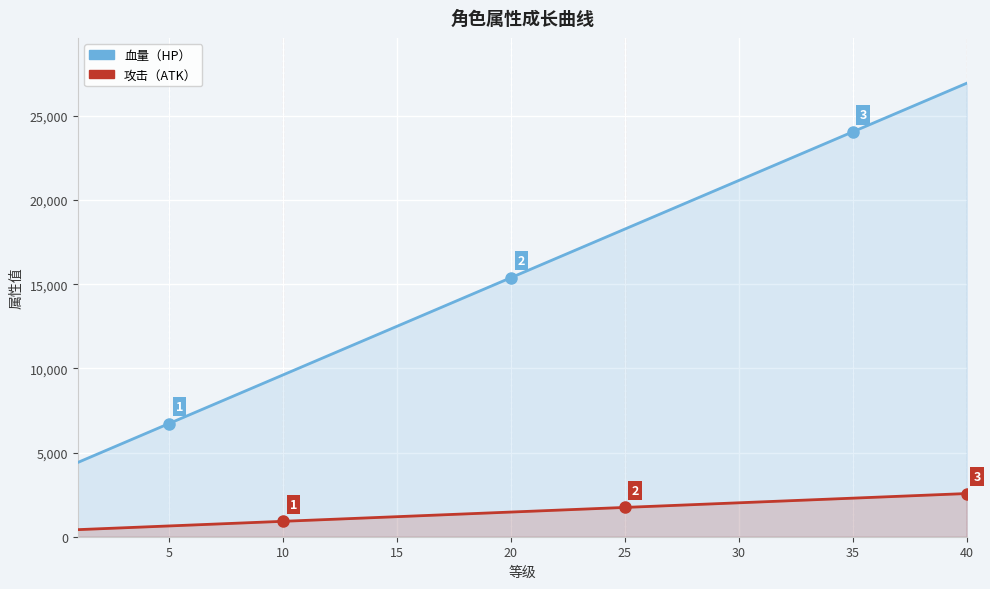

Is the value of 血量 at 22 greater than the value of 攻击 at 28?

Yes